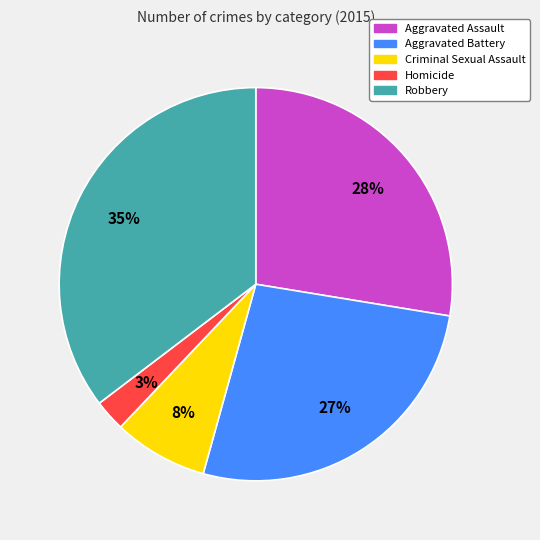

Is the sum of Robbery and Homicide greater than half?

No